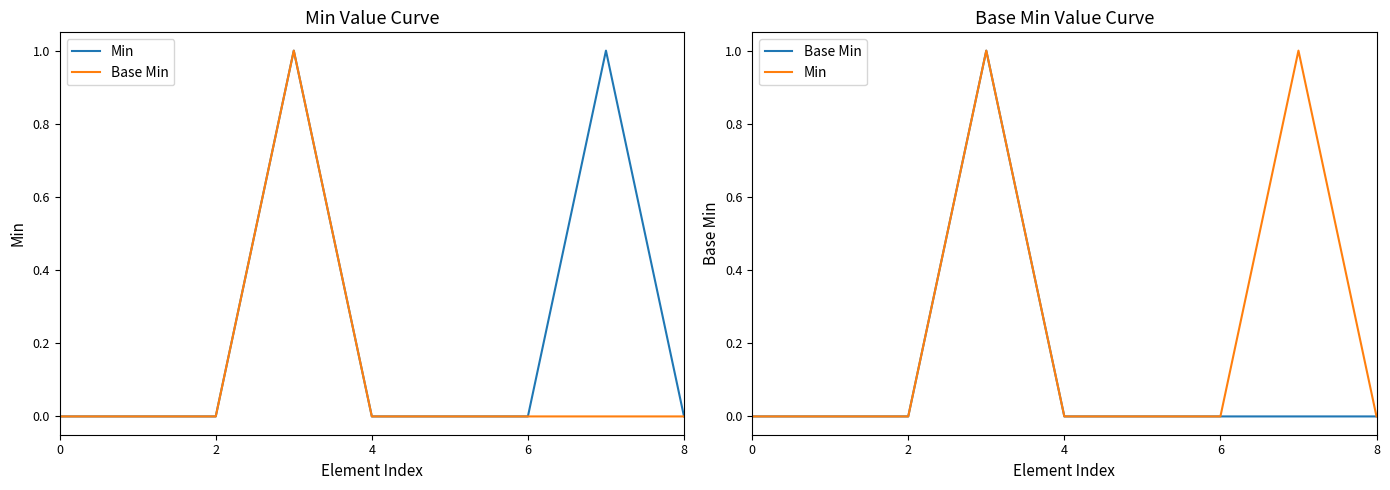

Between 4 and 6, which series saw the biggest shift?

Min